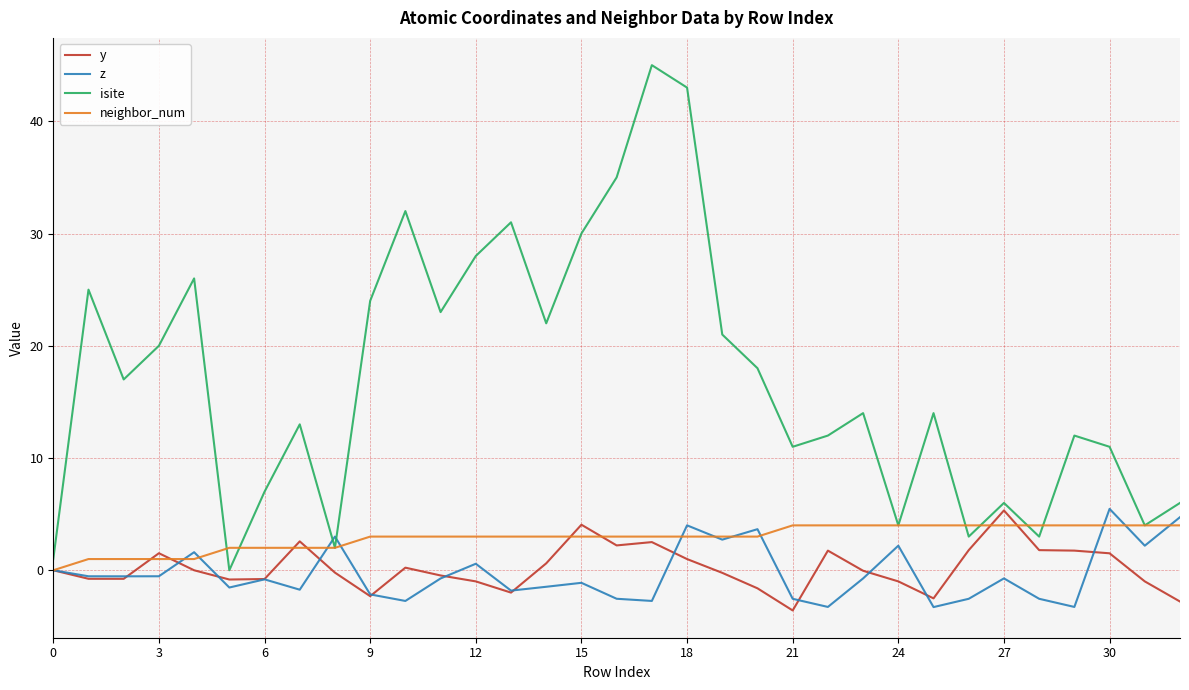

Which series has the largest range (max minus min)?

isite